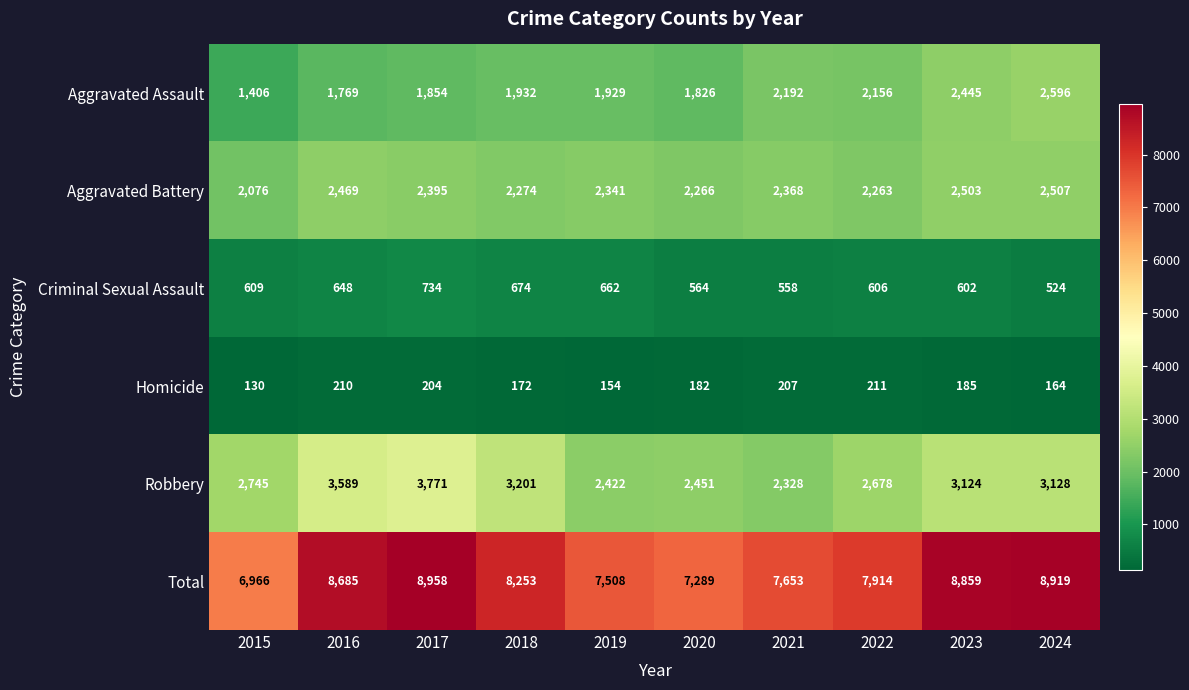

What is the approximate value of Robbery at 2021, to the nearest 100?

2300